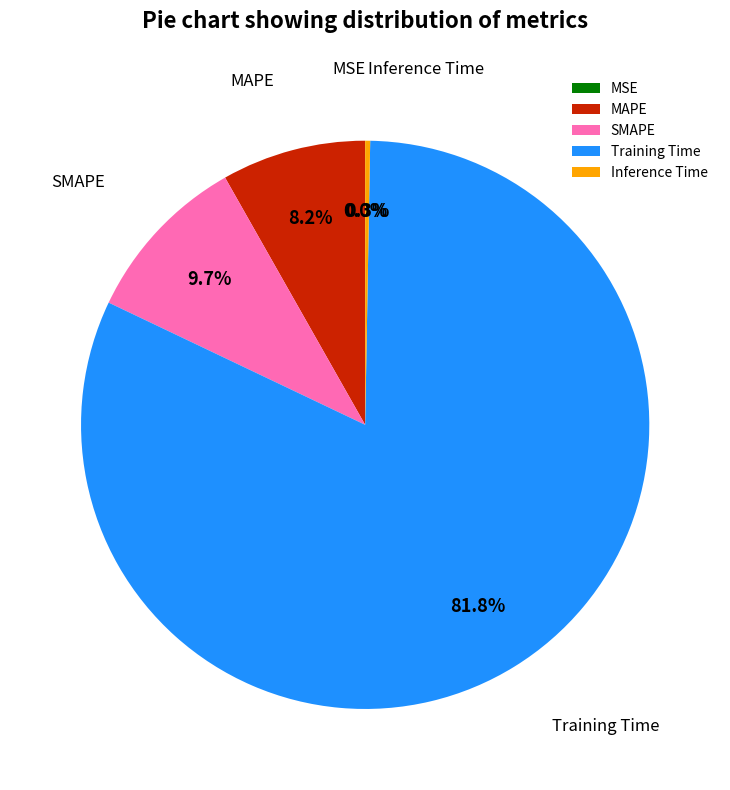

Between Inference Time and SMAPE, which is larger?

SMAPE